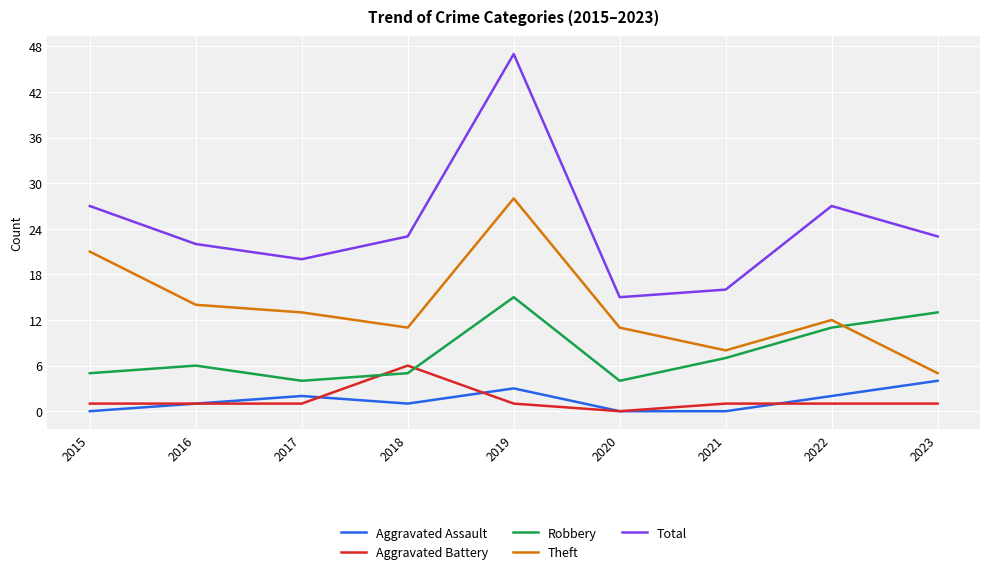

Where is the first local minimum for Total?

2017